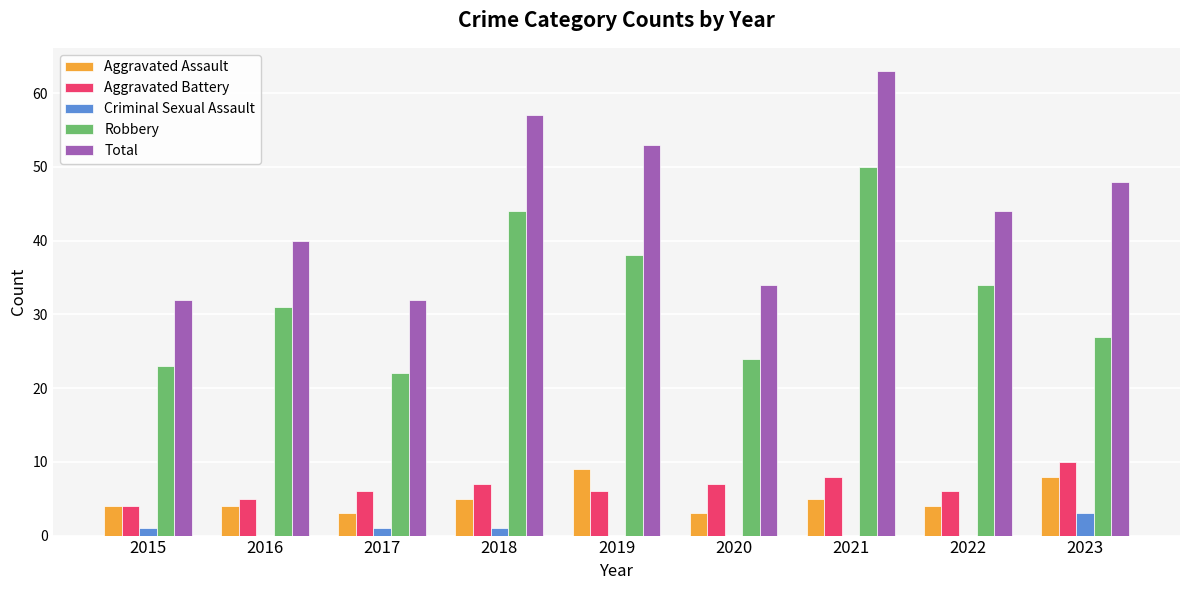

Are the bars grouped side by side (vs. stacked)?

Yes